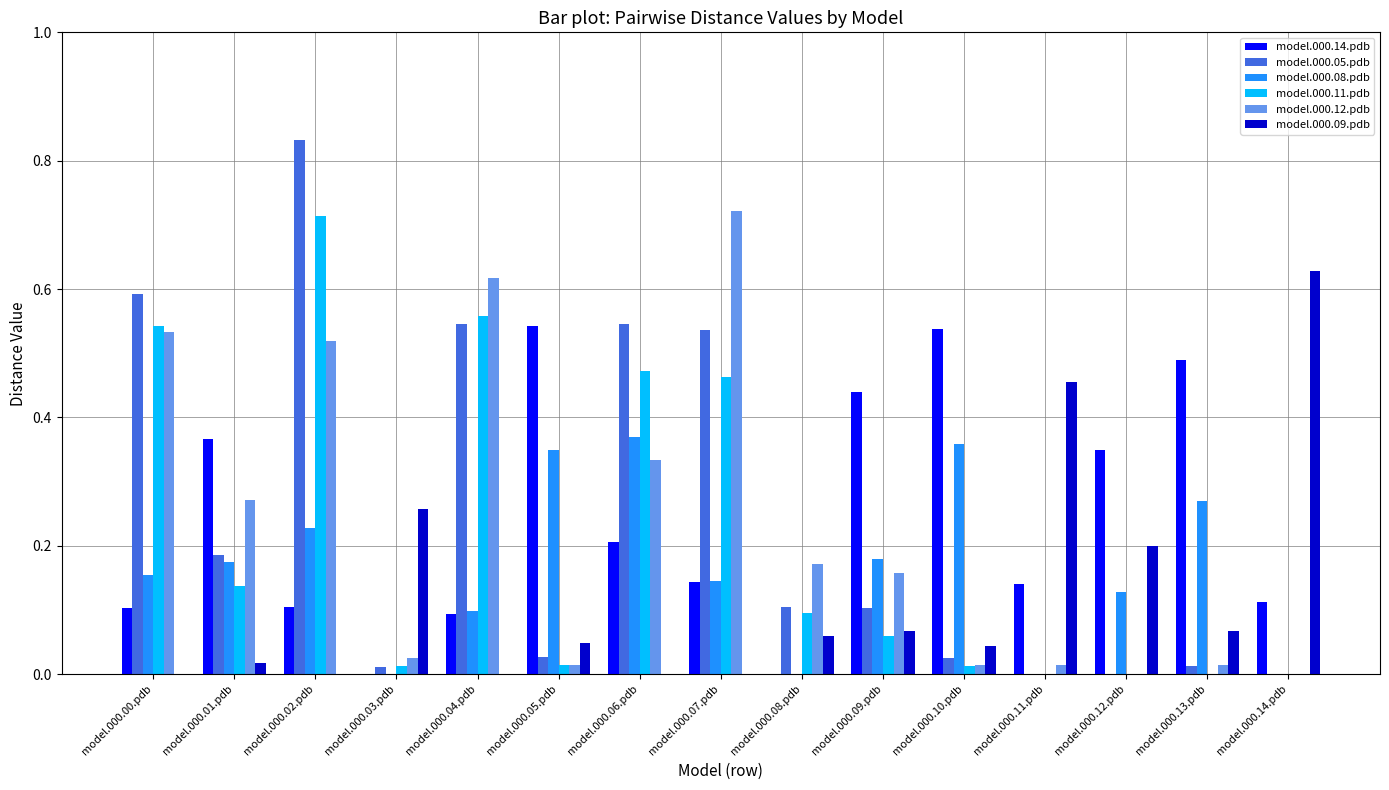

Is the value of model.000.09.pdb at model.000.05.pdb greater than the value of model.000.12.pdb at model.000.06.pdb?

No